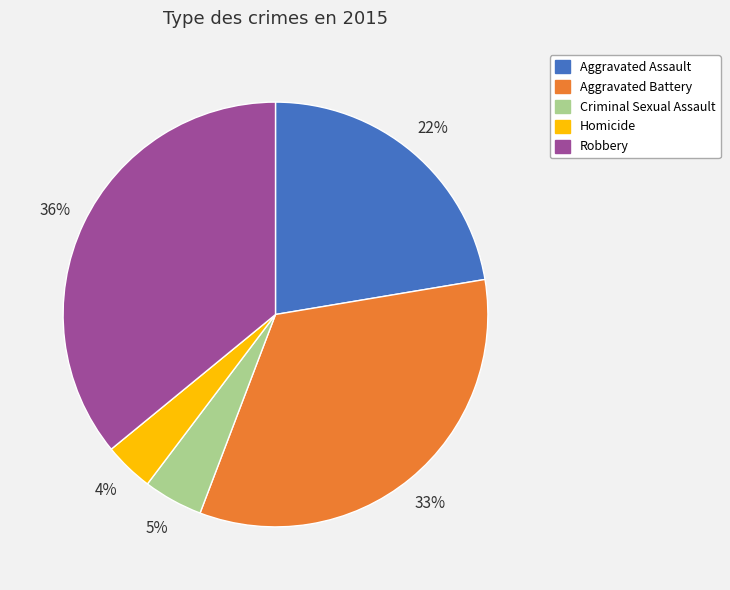

Which category has the smallest portion of the pie?

Homicide